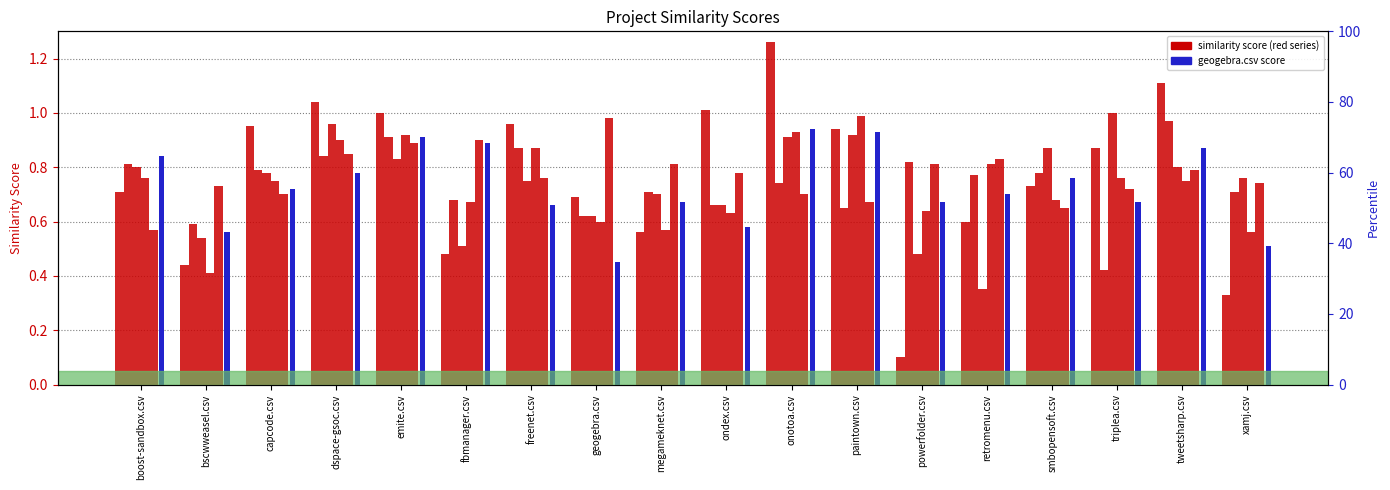

What position from the right is emite.csv?

14